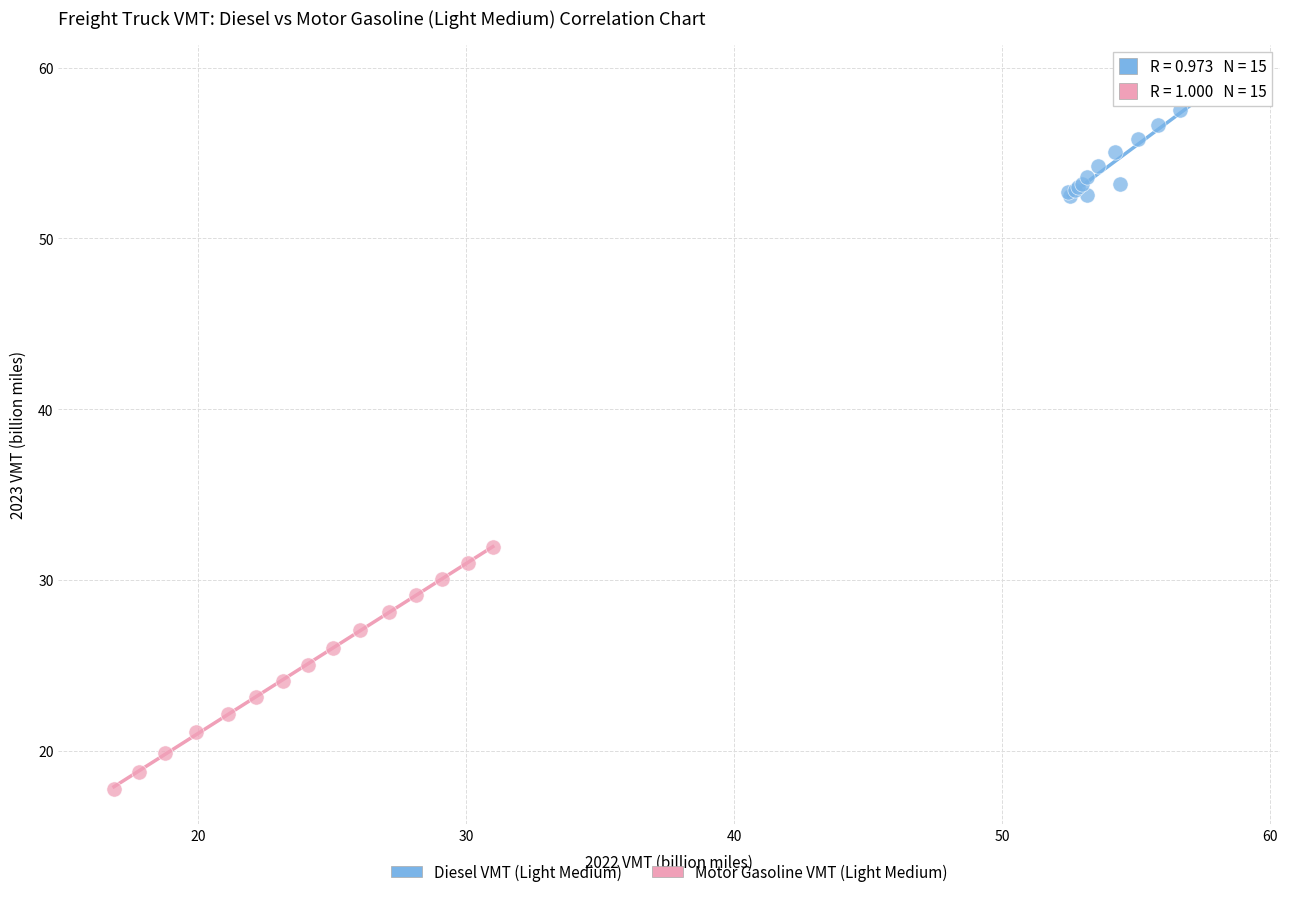

Which series contains the highest Y value?

Diesel VMT (Light Medium)